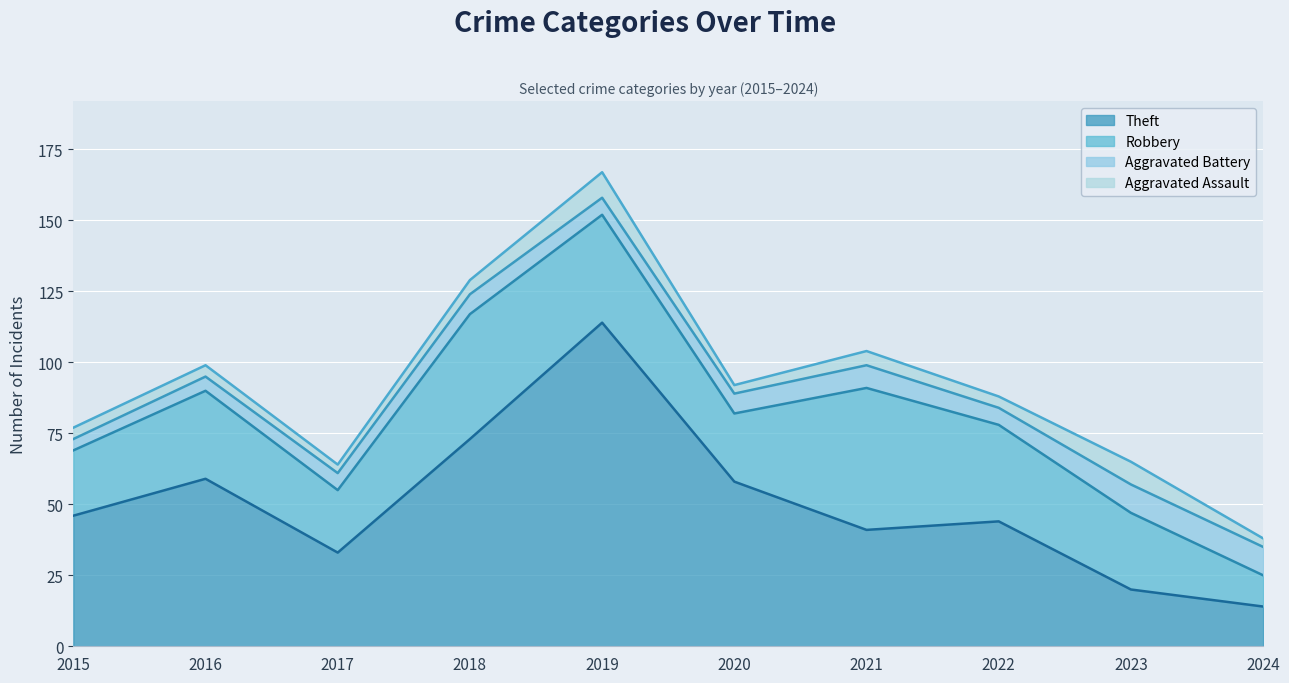

At 2020, list the series in order from smallest to largest.

Aggravated Assault, Aggravated Battery, Robbery, Theft